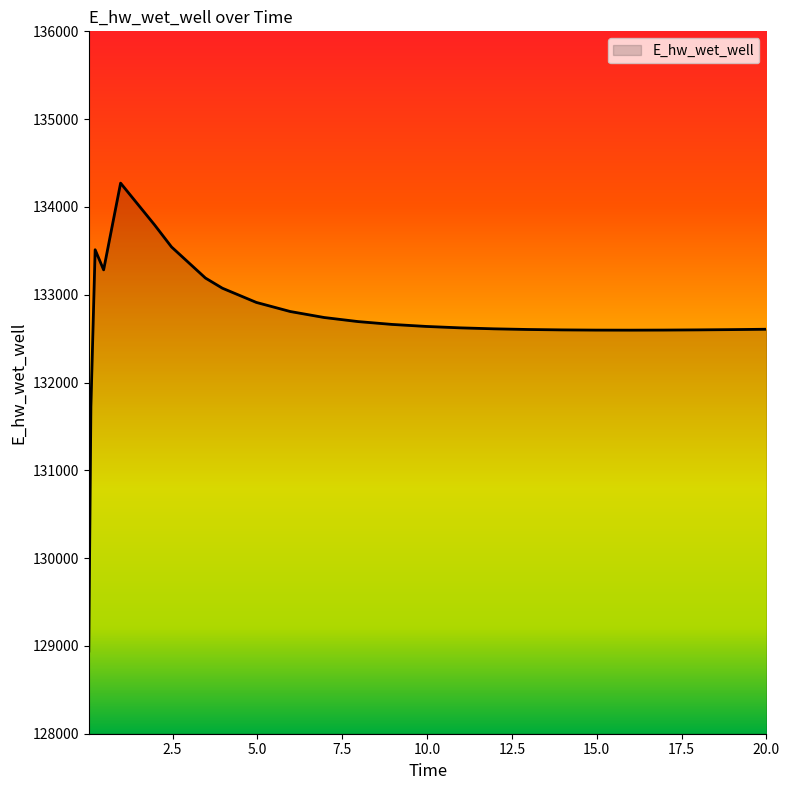

How many lines are shown in the chart?

1